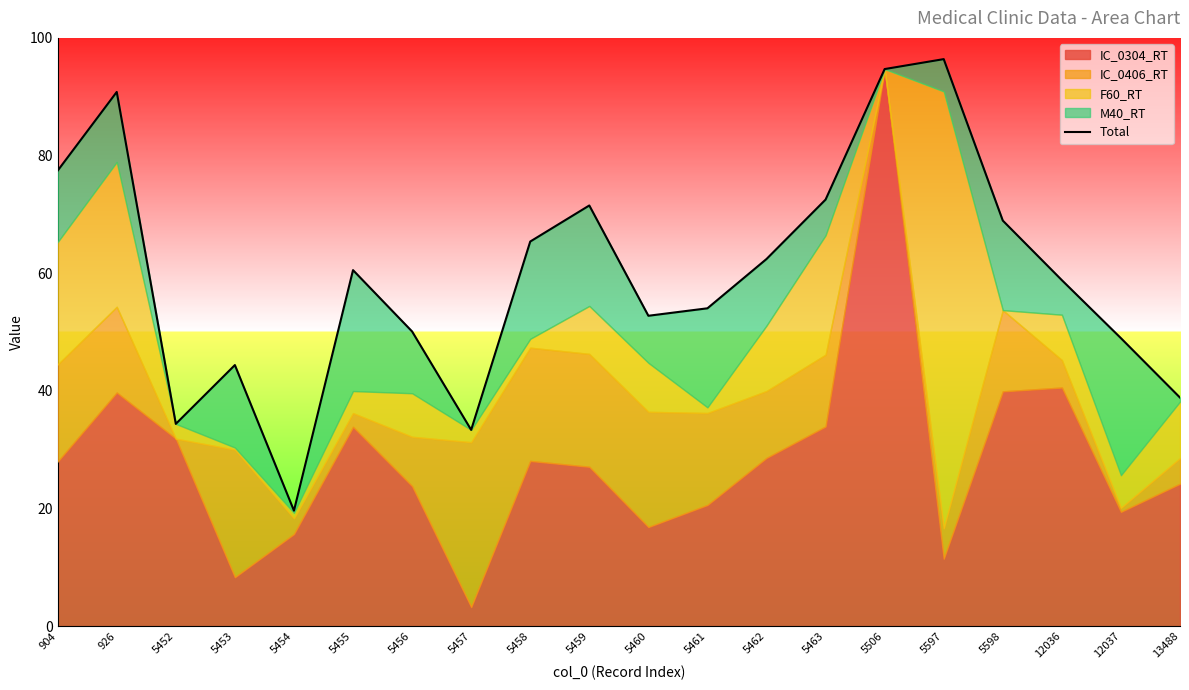

Count the number of categories in the chart.

20